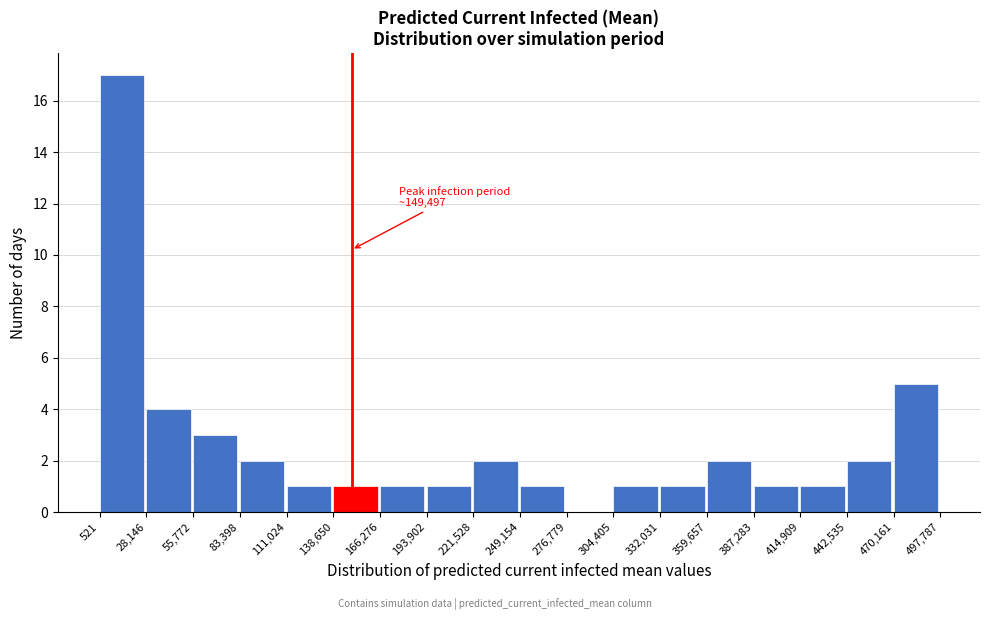

Over which range of the x-axis is the bar tallest?

521 to 28,146